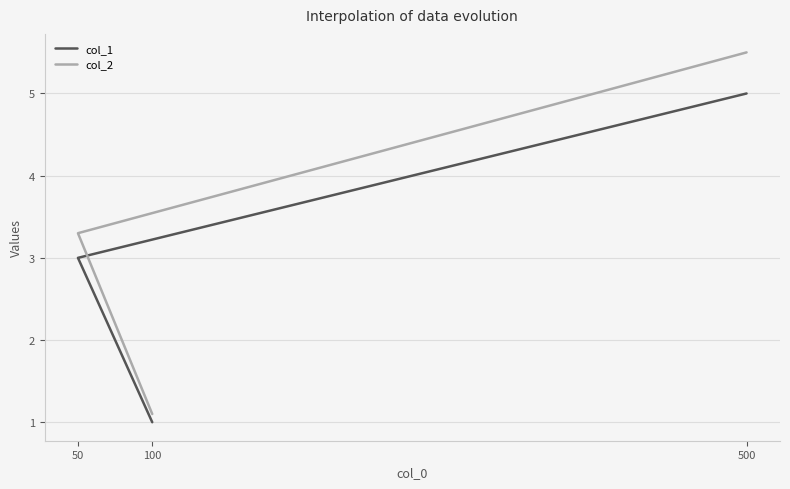

The value of col_1 at 50 is 1.1. True or false?

False